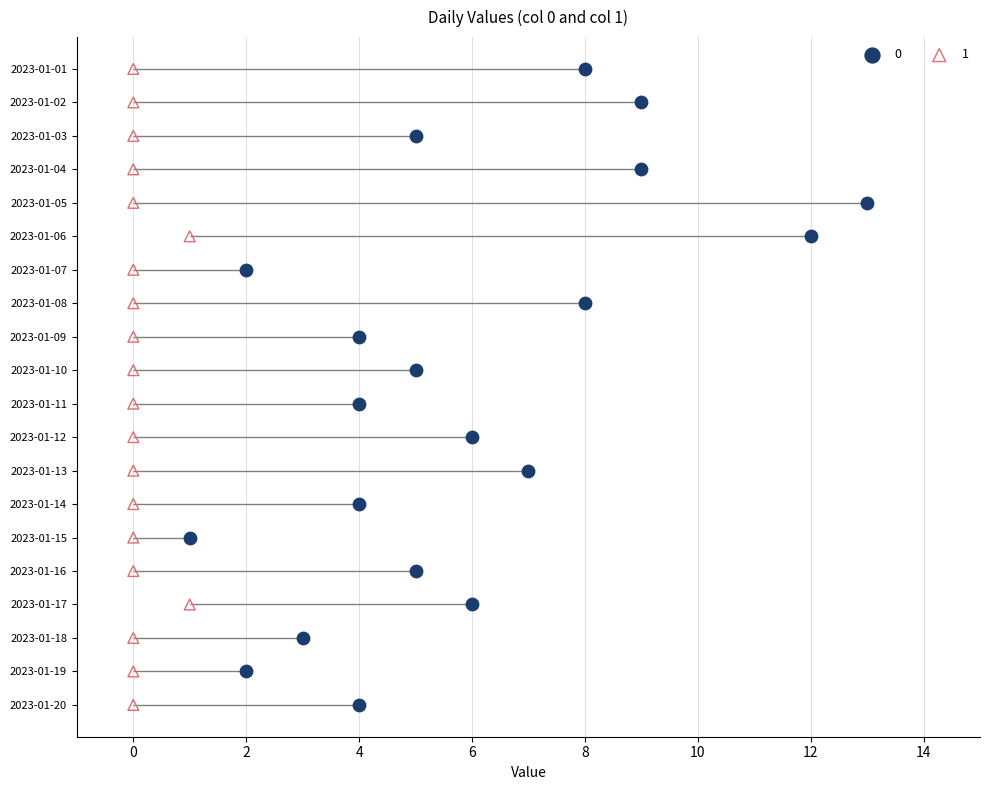

At which category is the sum across all series the highest?

2023-01-05